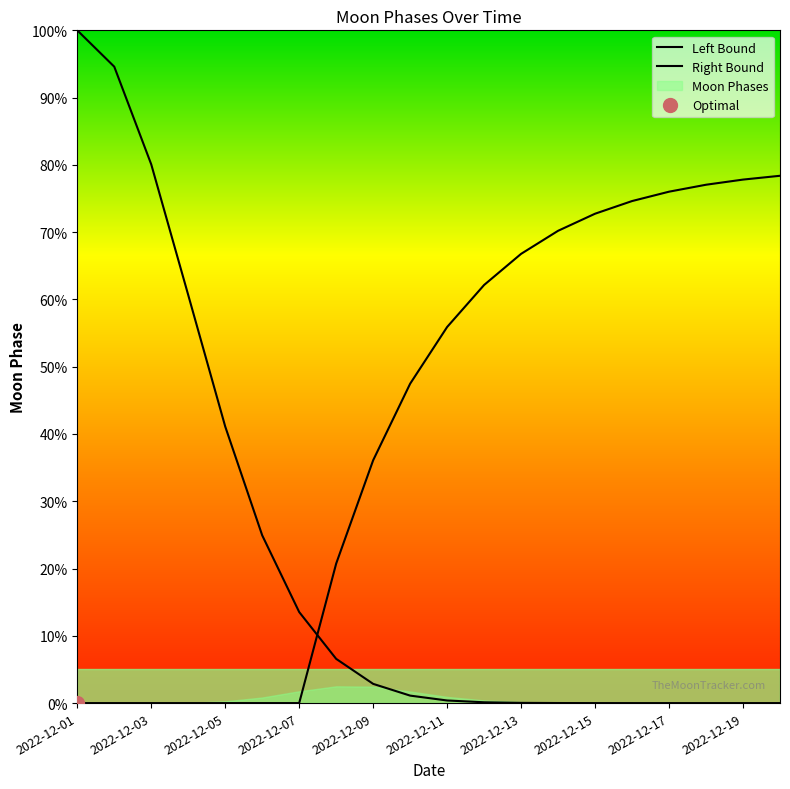

How many data points in Left Bound are less than 1?

10